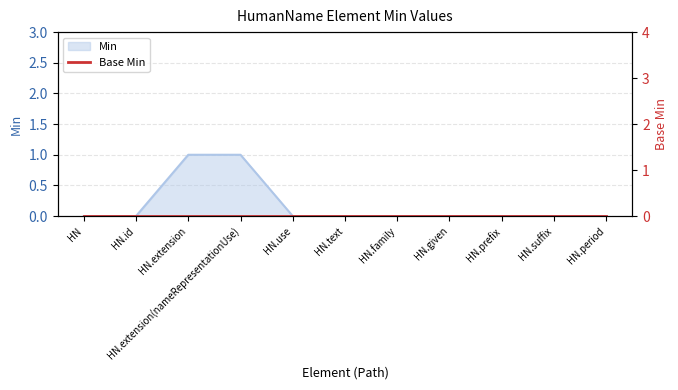

Is it true that the value at HN.extension(nameRepresentationUse) is 0?

False